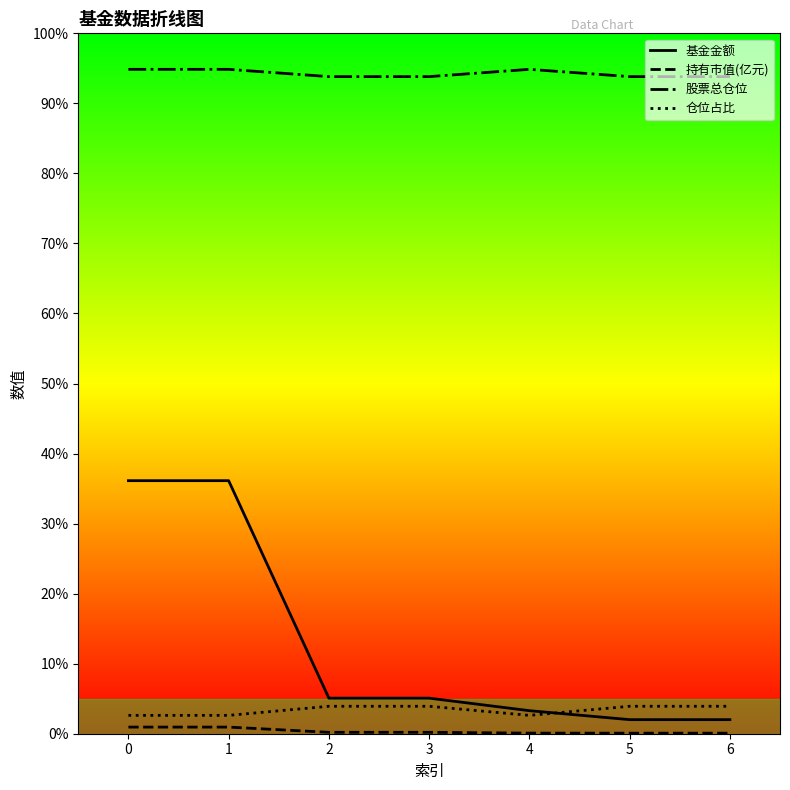

Which series has the largest total across all categories?

股票总仓位